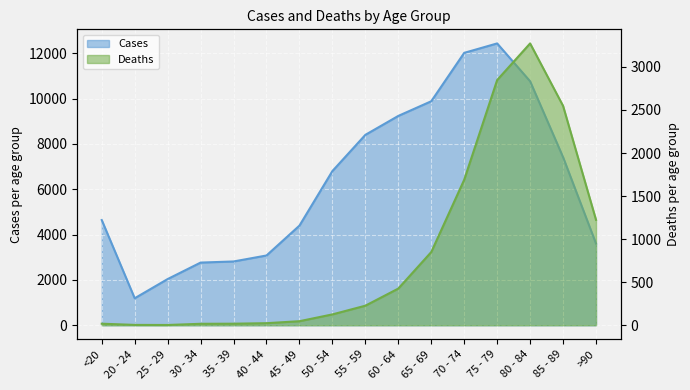

The value of Cases at 50 - 54 is 6803. True or false?

True